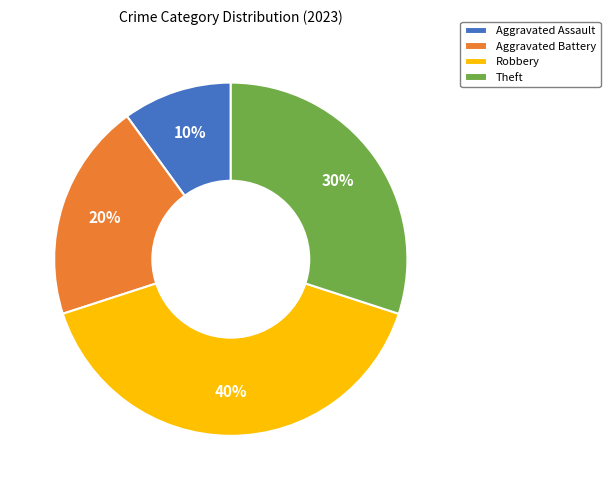

To the nearest percent, what percentage of the pie is Theft?

30%